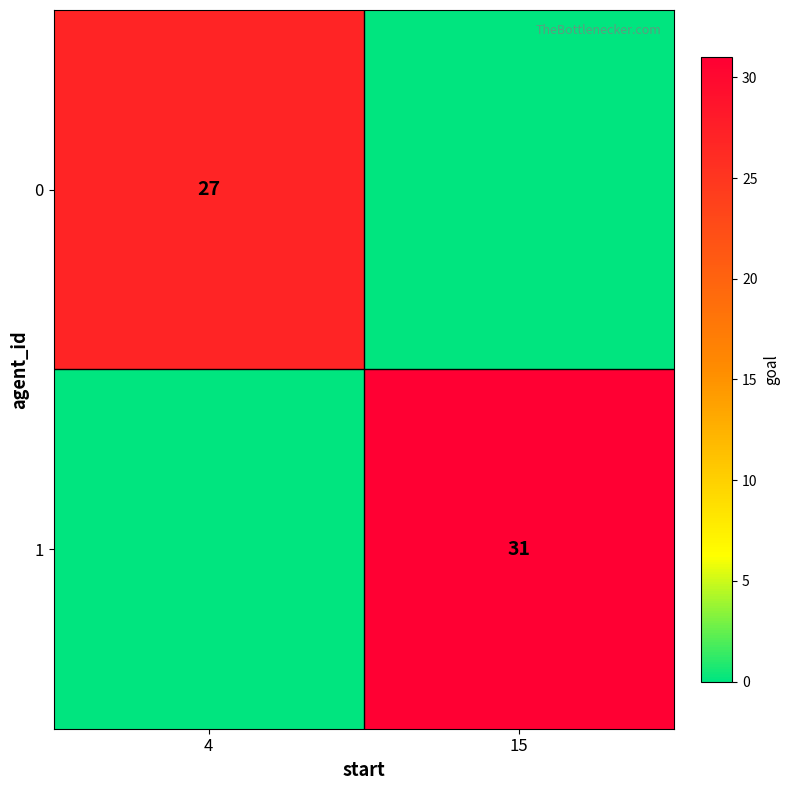

What is the difference between the highest and lowest values at 4?

27